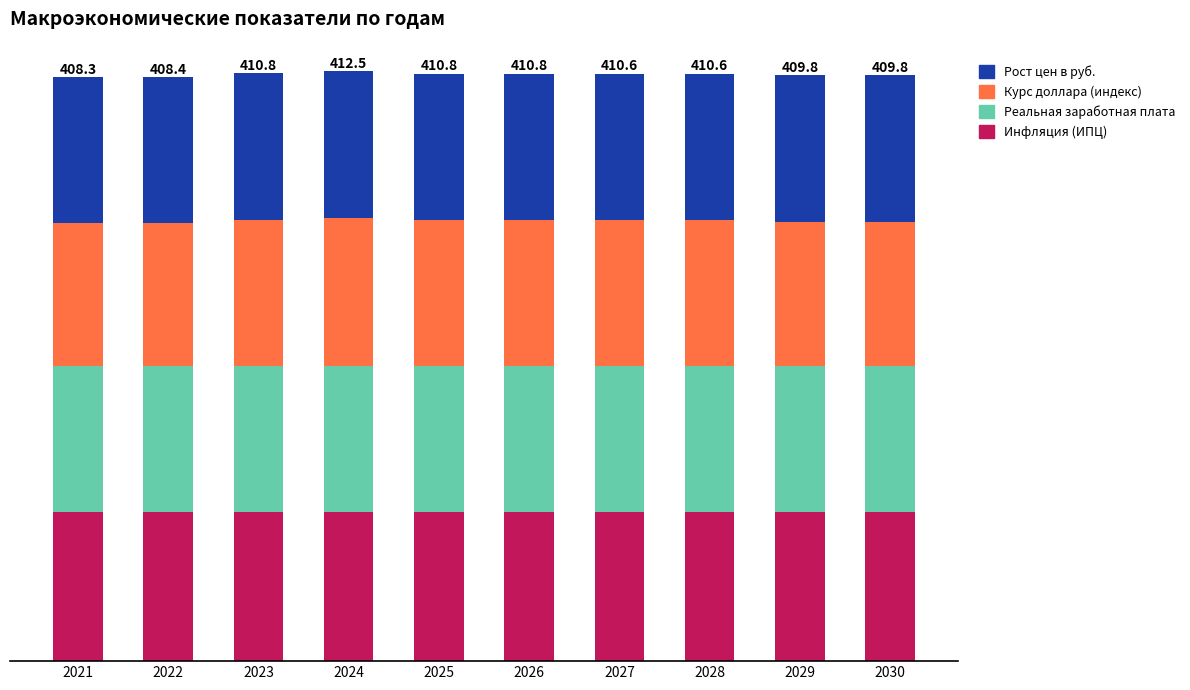

At which label does Инфляция (ИПЦ) first exceed 104?

2021